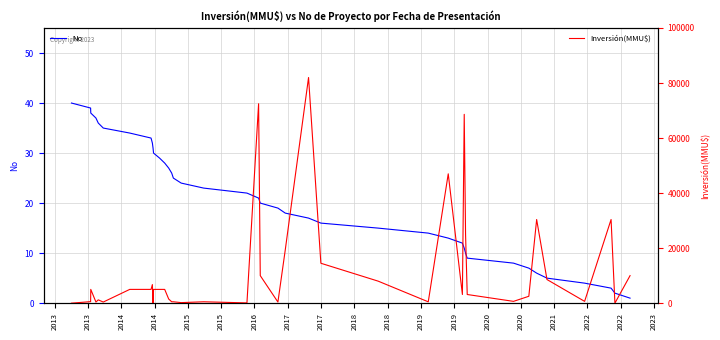

True or false: Inversión(MMU$) has a value of 246 at 2015.

False